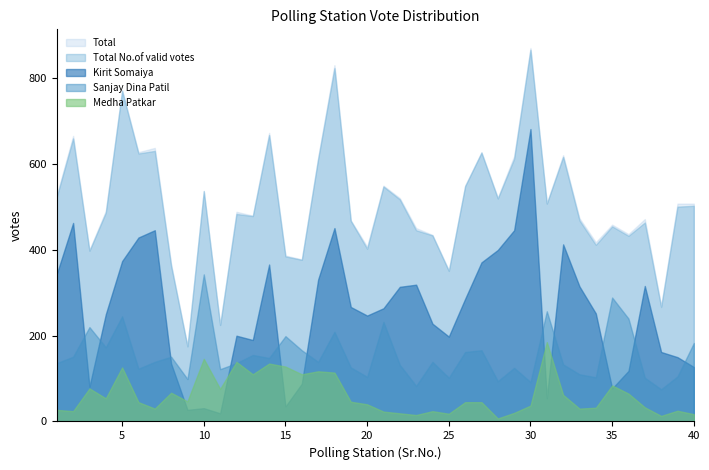

At how many categories does at least one series exceed 162?

40